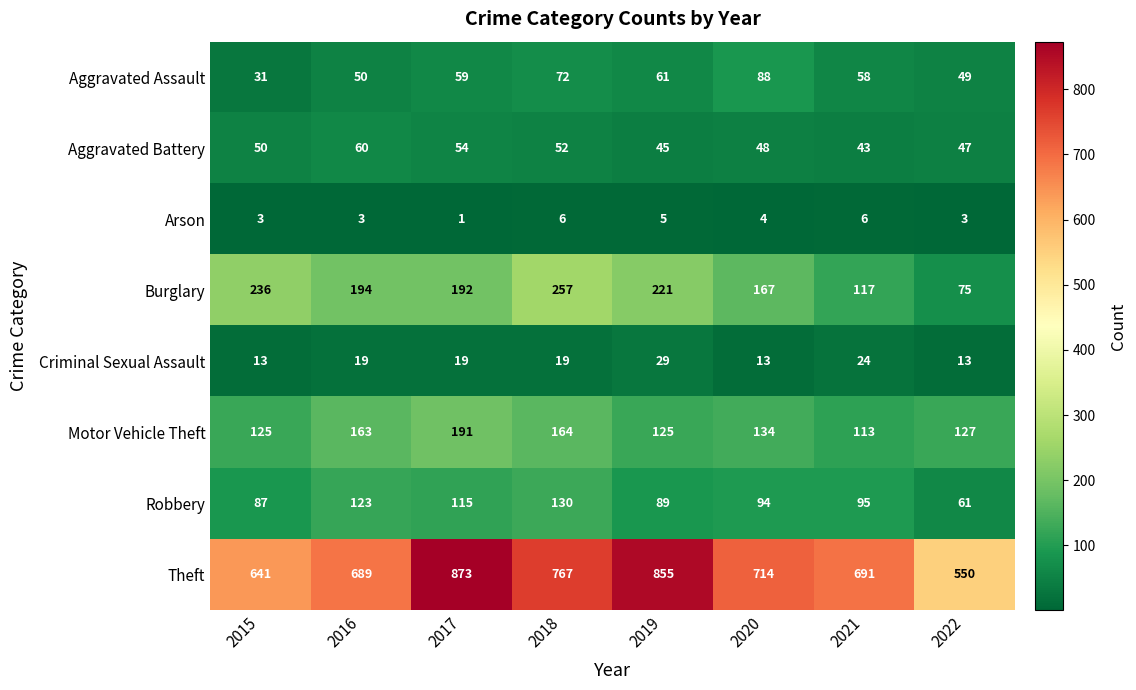

What is the sum of all Aggravated Battery values?

399